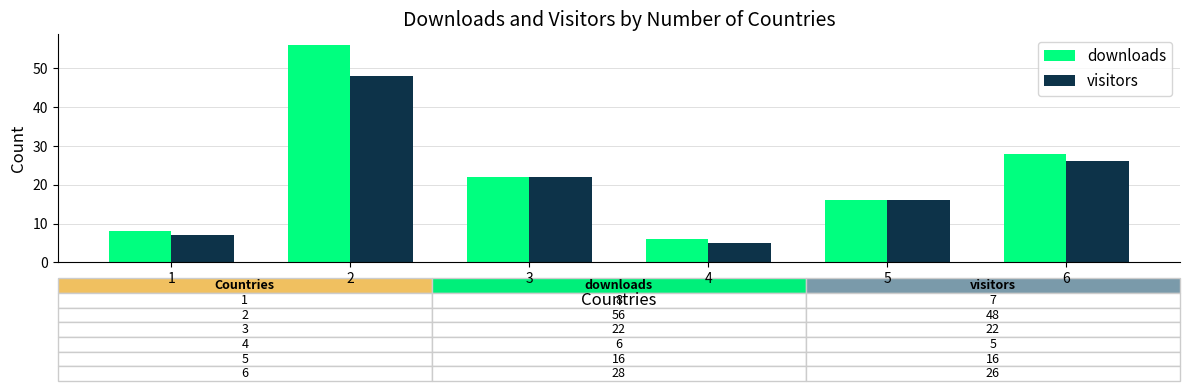

What is the difference between the second highest and second lowest values in the downloads series?

20